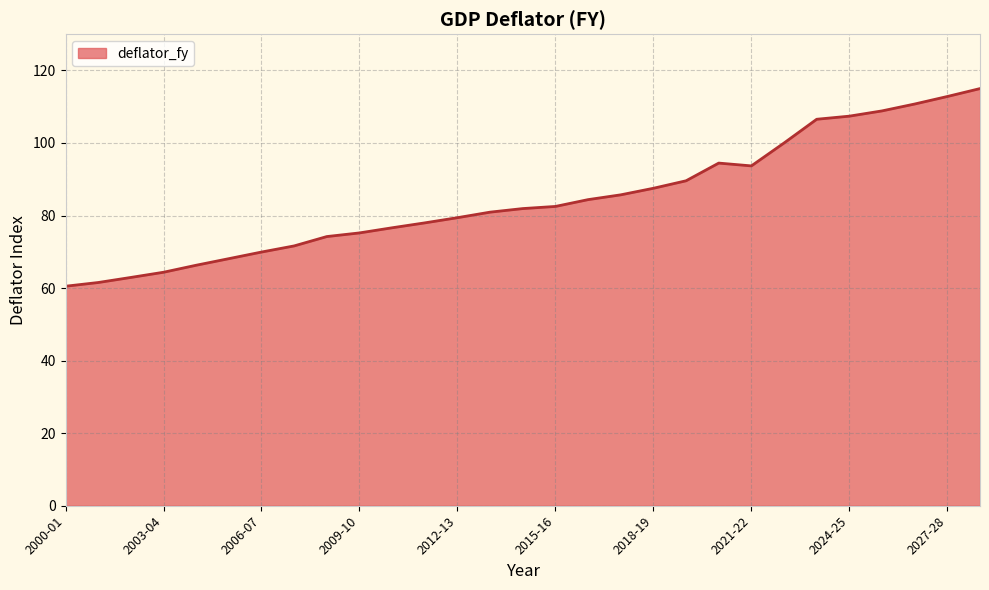

What is the difference between the maximum and minimum values?

54.5